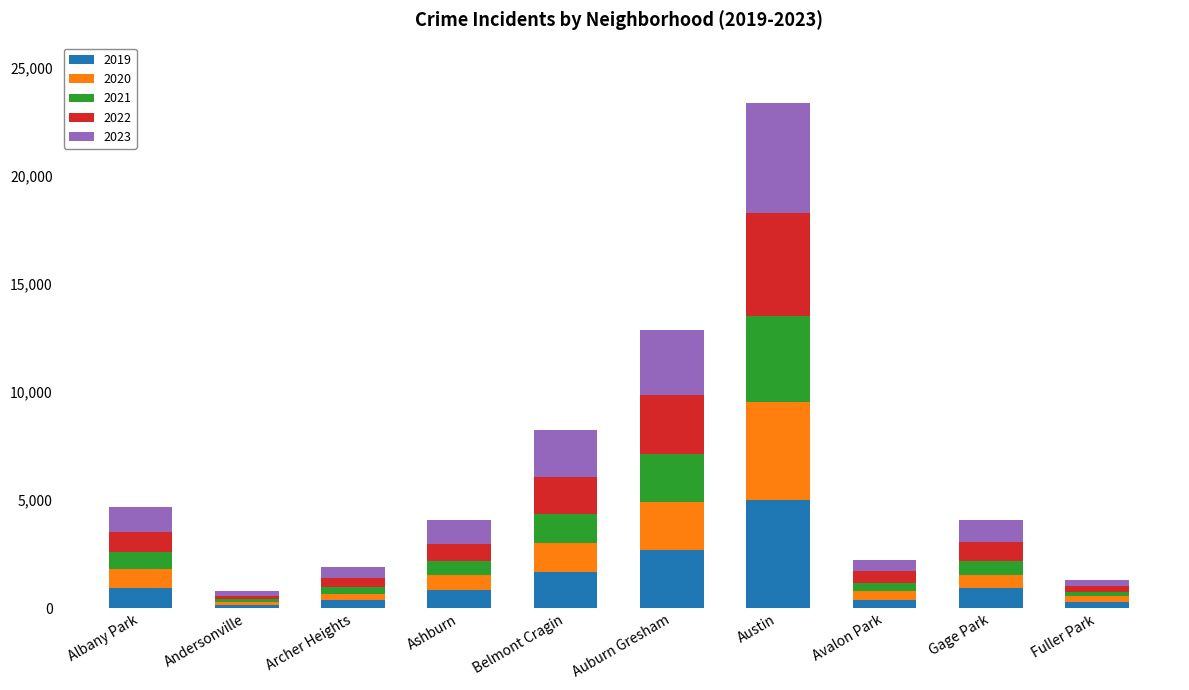

True or false: 2019 has a value of 5008 at Austin.

True